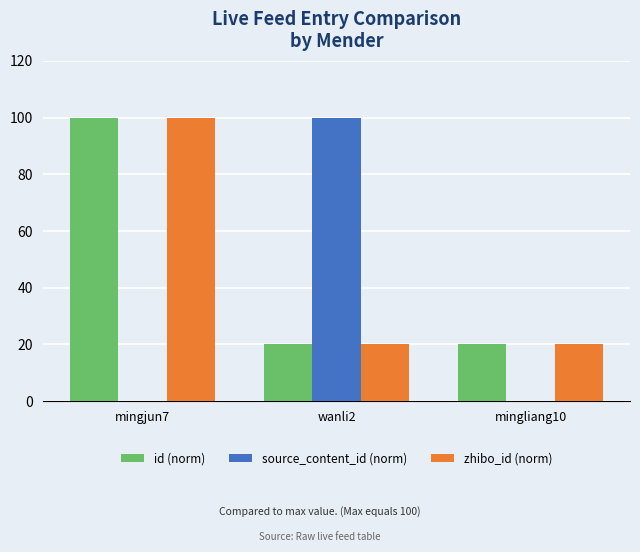

What is the maximum value shown in the chart?

100.0